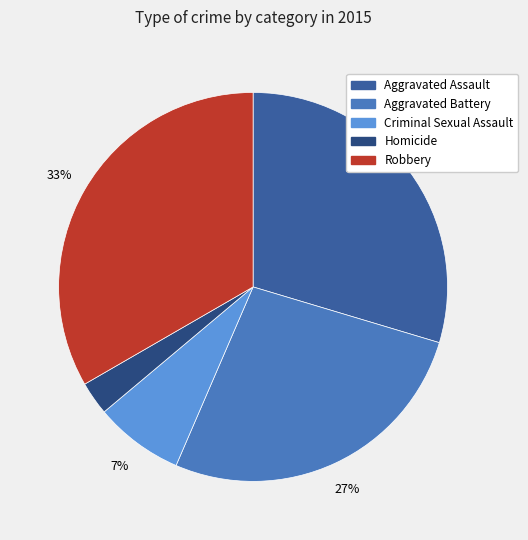

Between Homicide and Robbery, which is larger?

Robbery